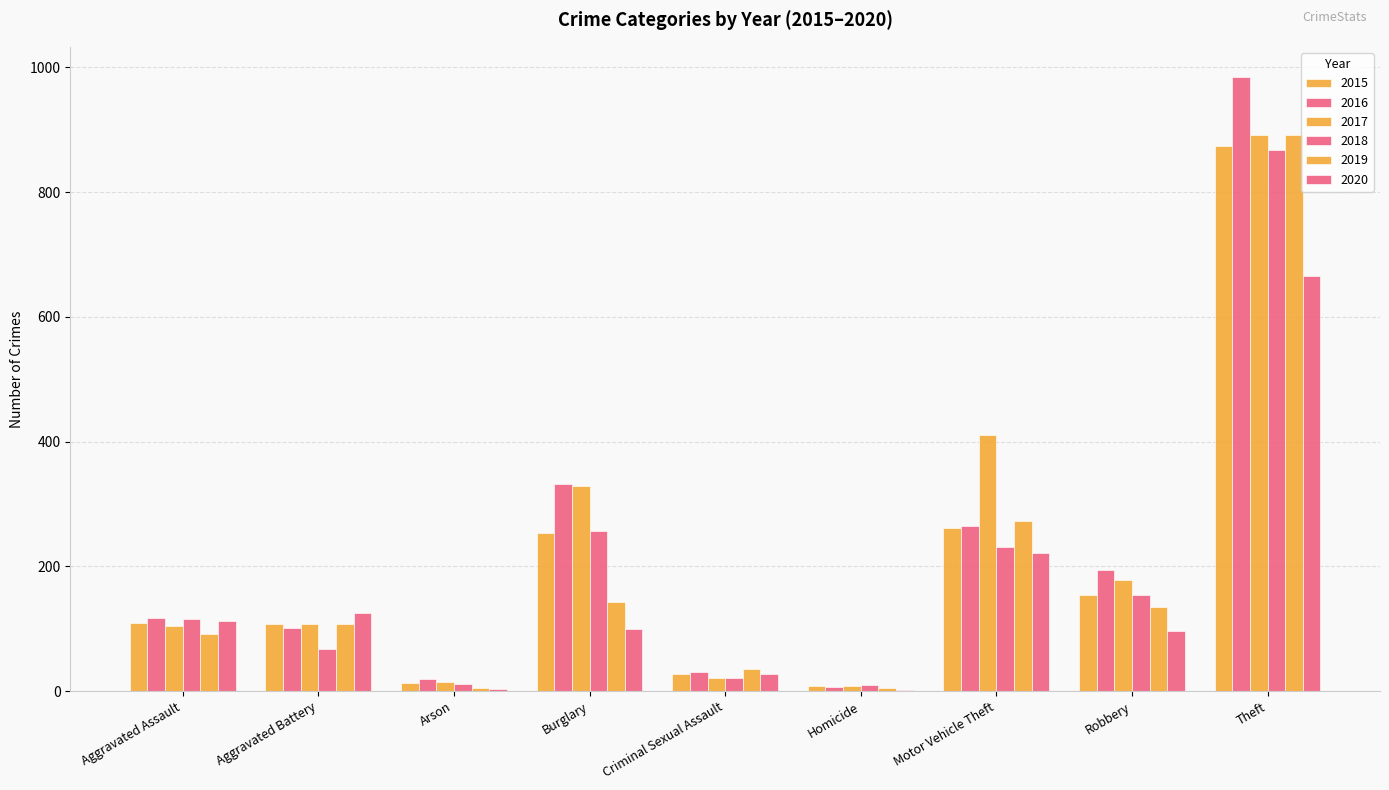

Reading left to right, what are all the values shown in this chart?

2015: Aggravated Assault=110	Aggravated Battery=108	Arson=13	Burglary=254	Criminal Sexual Assault=28	Homicide=9	Motor Vehicle Theft=261	Robbery=154	Theft=874
2016: Aggravated Assault=118	Aggravated Battery=102	Arson=20	Burglary=333	Criminal Sexual Assault=30	Homicide=7	Motor Vehicle Theft=265	Robbery=194	Theft=984
2017: Aggravated Assault=105	Aggravated Battery=108	Arson=14	Burglary=329	Criminal Sexual Assault=21	Homicide=8	Motor Vehicle Theft=411	Robbery=178	Theft=892
2018: Aggravated Assault=115	Aggravated Battery=67	Arson=12	Burglary=257	Criminal Sexual Assault=21	Homicide=10	Motor Vehicle Theft=231	Robbery=155	Theft=868
2019: Aggravated Assault=92	Aggravated Battery=108	Arson=5	Burglary=143	Criminal Sexual Assault=35	Homicide=5	Motor Vehicle Theft=273	Robbery=135	Theft=891
2020: Aggravated Assault=113	Aggravated Battery=126	Arson=4	Burglary=100	Criminal Sexual Assault=27	Homicide=2	Motor Vehicle Theft=222	Robbery=97	Theft=666